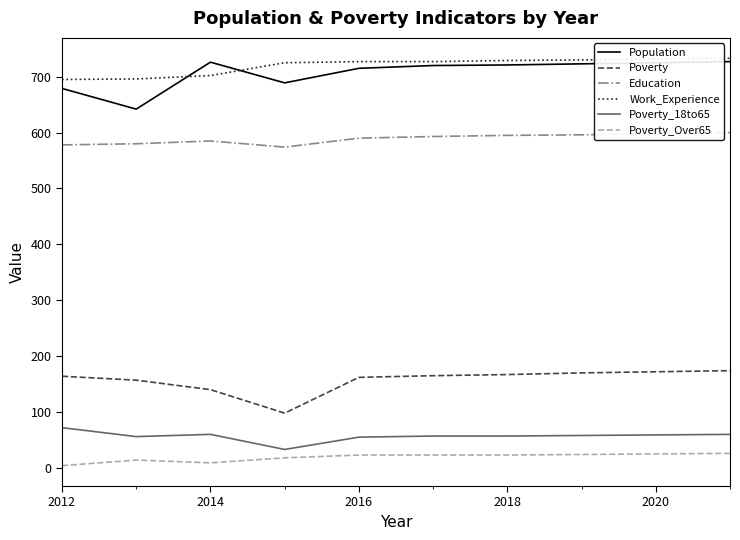

True or false: Work_Experience and Poverty cross at least once.

False